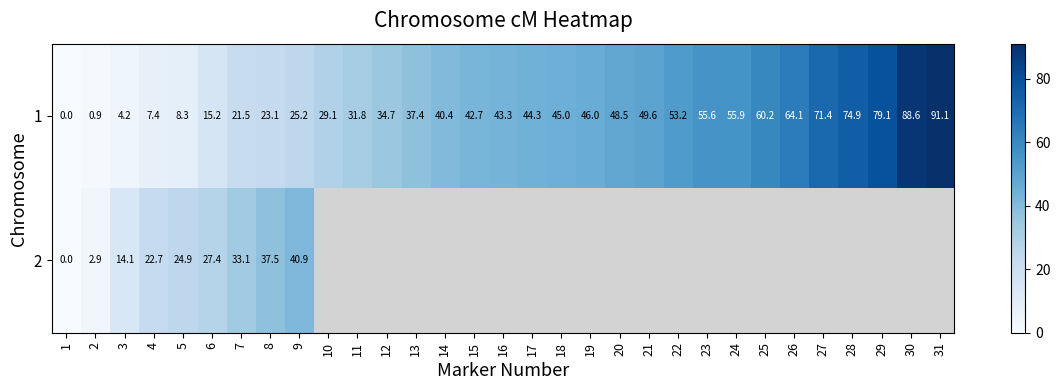

How many distinct data groups are displayed?

2